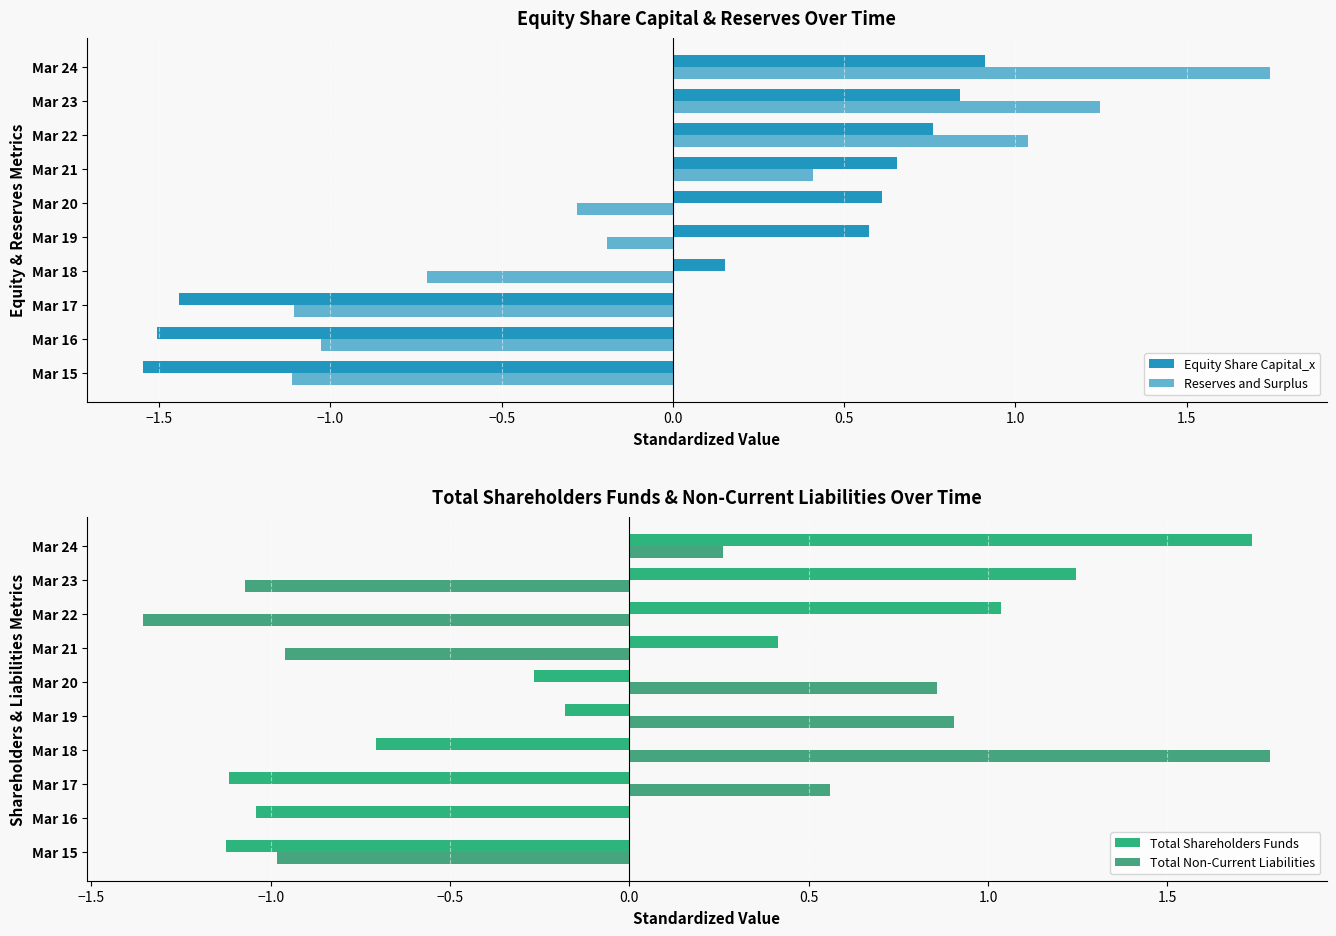

At which label does Total Shareholders Funds reach its peak?

Mar 24